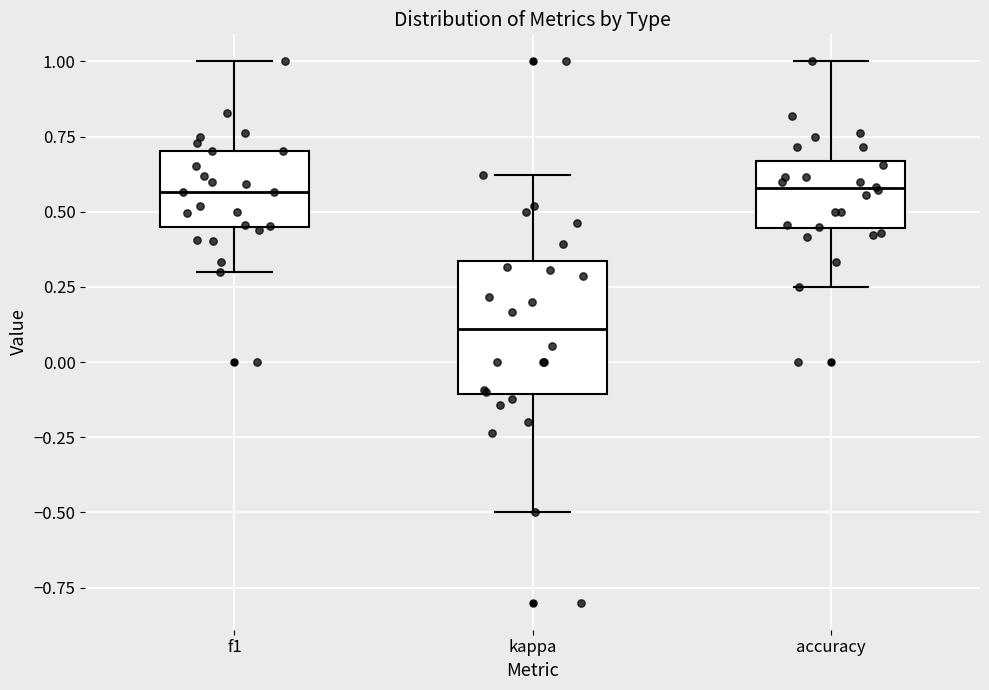

Reading left to right, transcribe this box plot: for each box, give where its median line is, the range the box spans, and where its two whiskers end, as read against the y-axis. The values are not printed on the chart, so give them approximately, as read against the axis.

f1: median 0.55, box 0.45 to 0.70, whiskers 0.30 to 1.00
kappa: median 0.10, box -0.10 to 0.35, whiskers -0.50 to 0.60
accuracy: median 0.60, box 0.45 to 0.65, whiskers 0.25 to 1.00